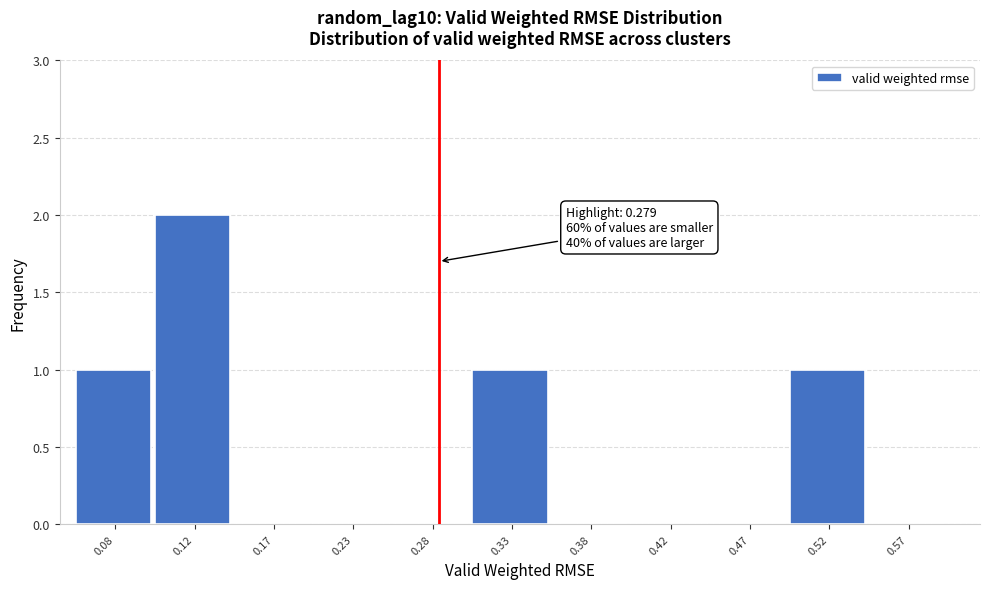

Which range on the x-axis has the tallest bar?

0.10 to 0.15